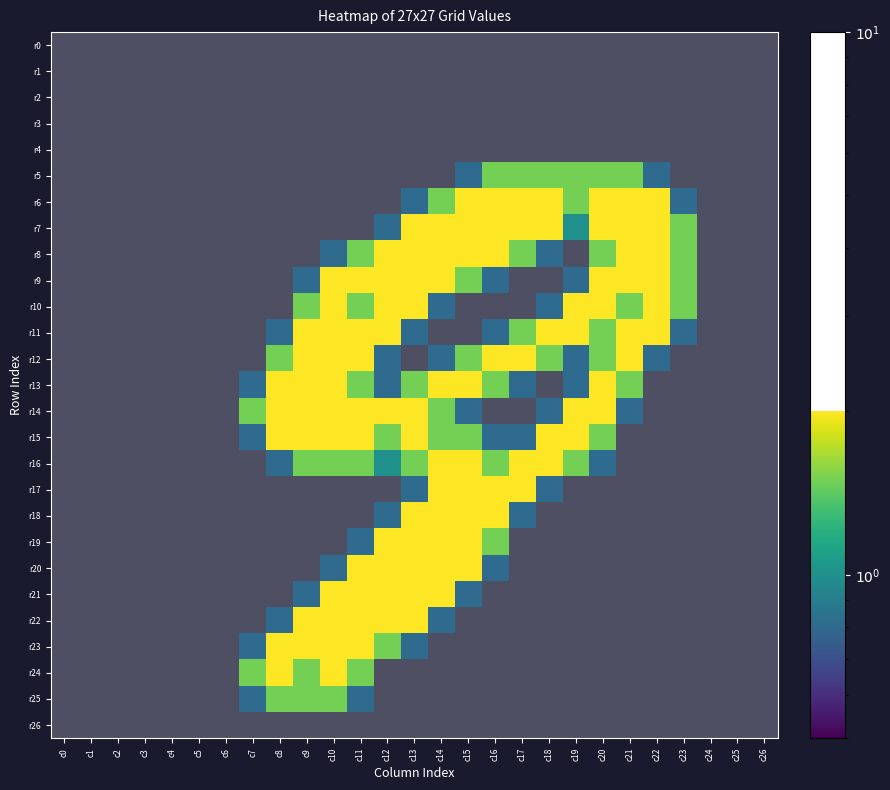

What is the total value across all series at c22?

13.6